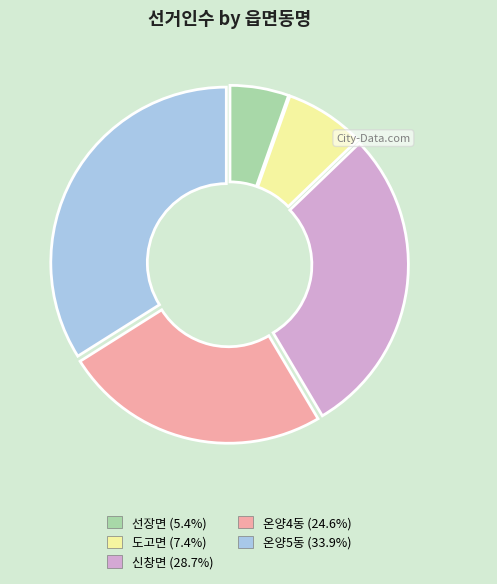

Do 선장면 and 온양4동 together represent more than half of the pie?

No